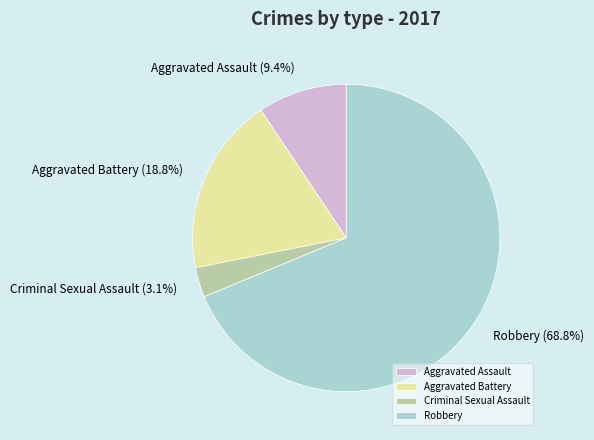

Which slice is the smallest?

Criminal Sexual Assault